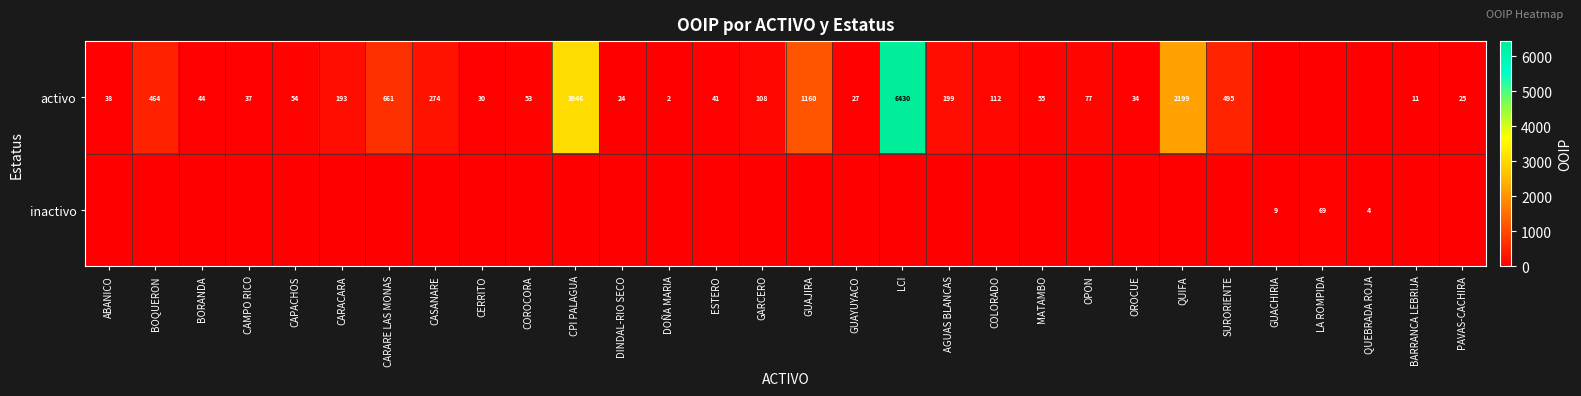

What is the spread (max minus min) of values at CPI PALAGUA?

3046.0